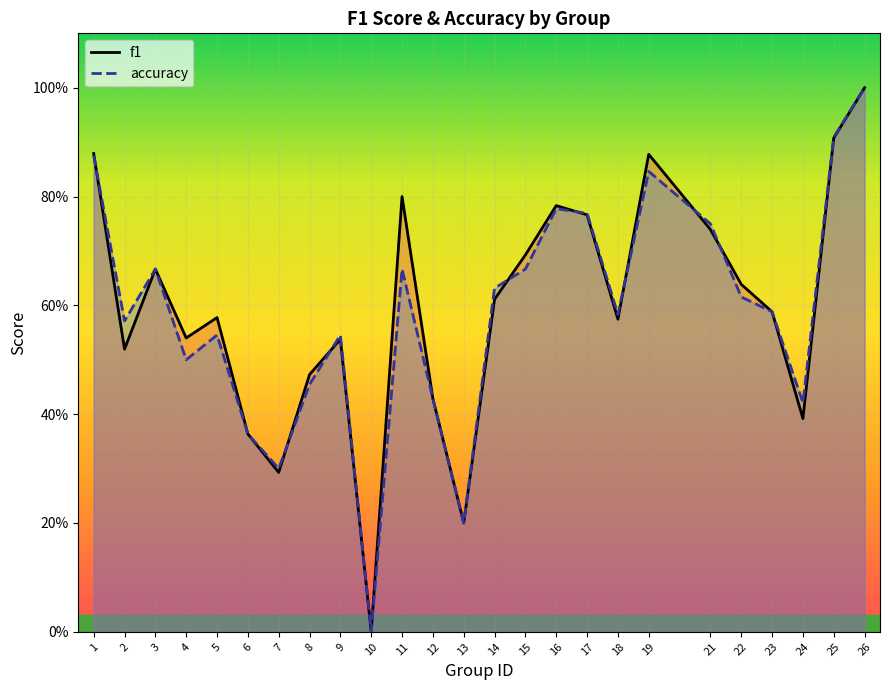

What are all the series names shown in the legend?

f1, accuracy